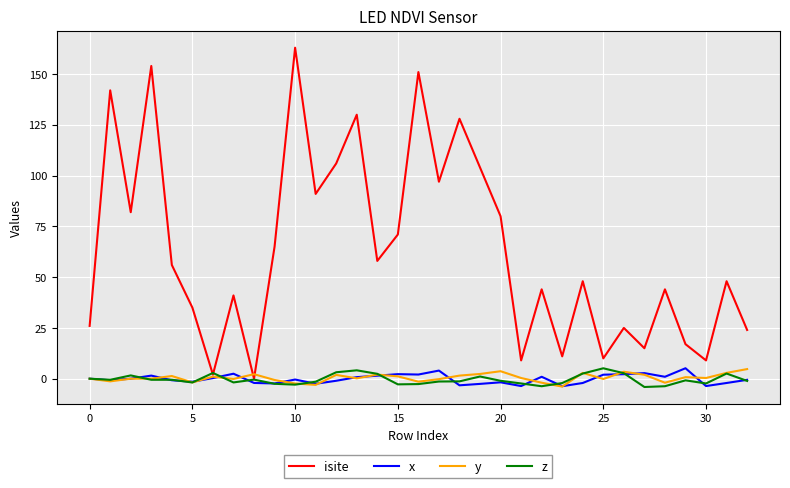

Does the chart have visible grid lines?

Yes